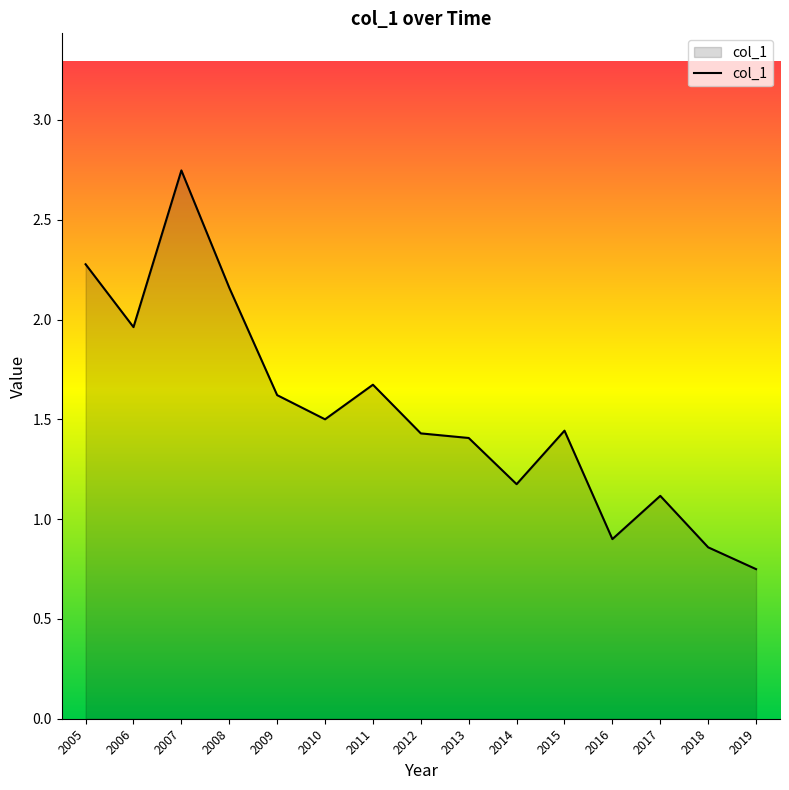

Count the number of categories in the chart.

15